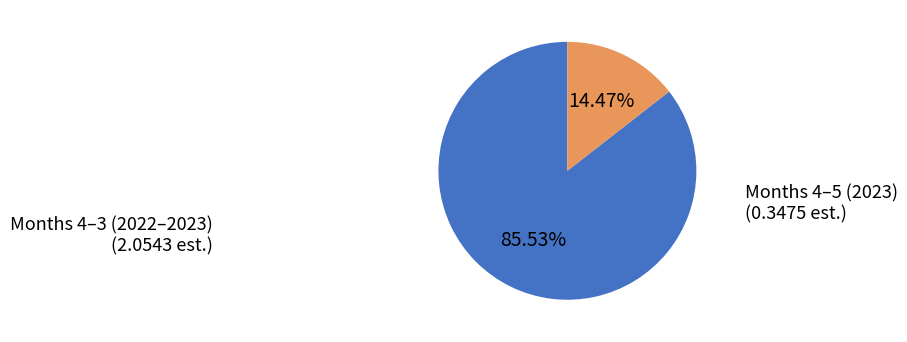

Is there a majority slice in this chart?

Yes